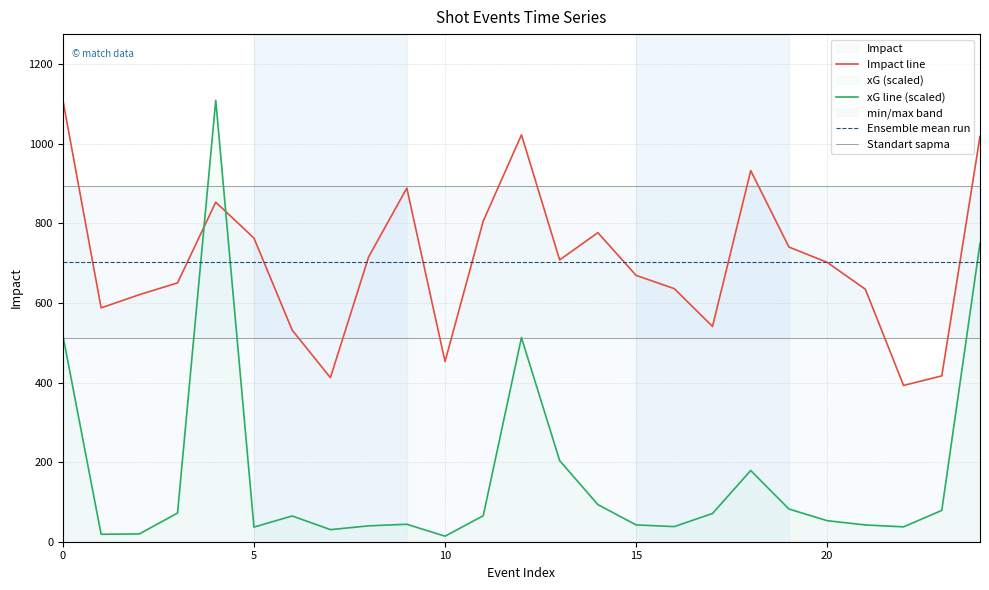

List the series in order of their peak value, lowest first.

Ensemble mean run, Standart sapma, Impact line, xG line (scaled)